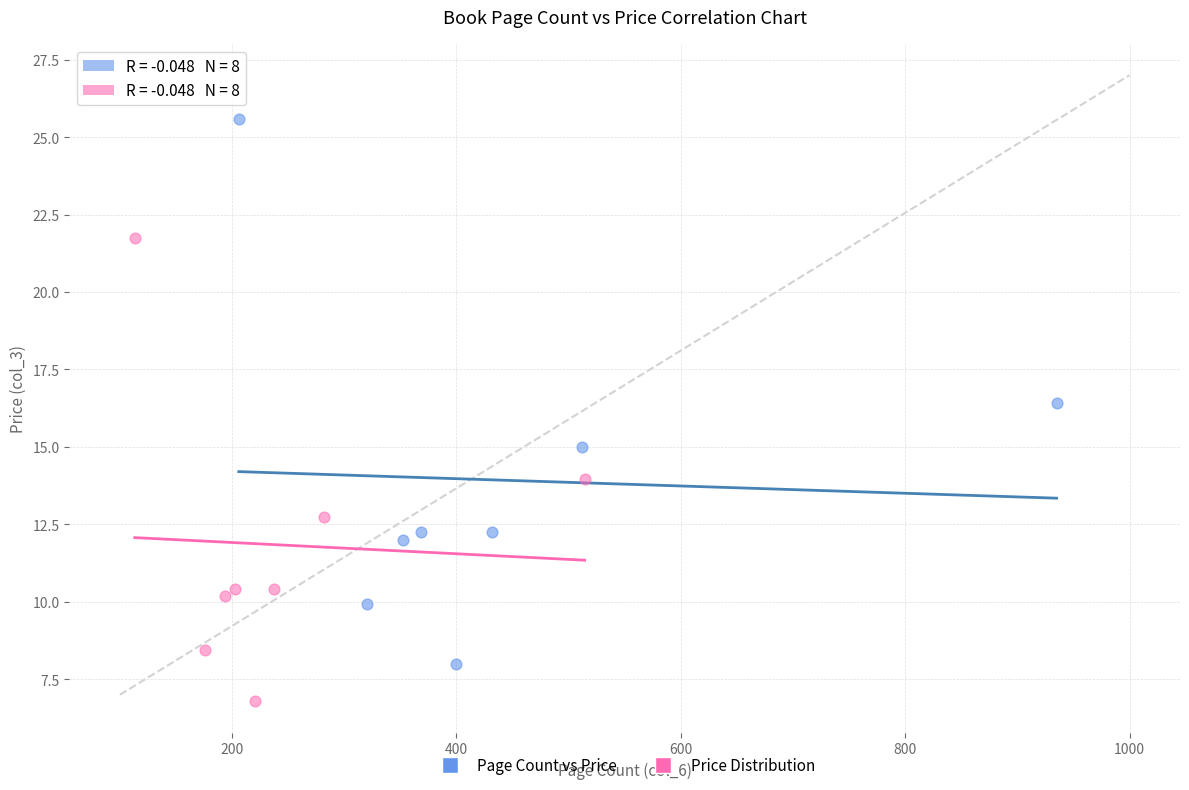

Which series reaches the minimum Y coordinate?

Price Distribution